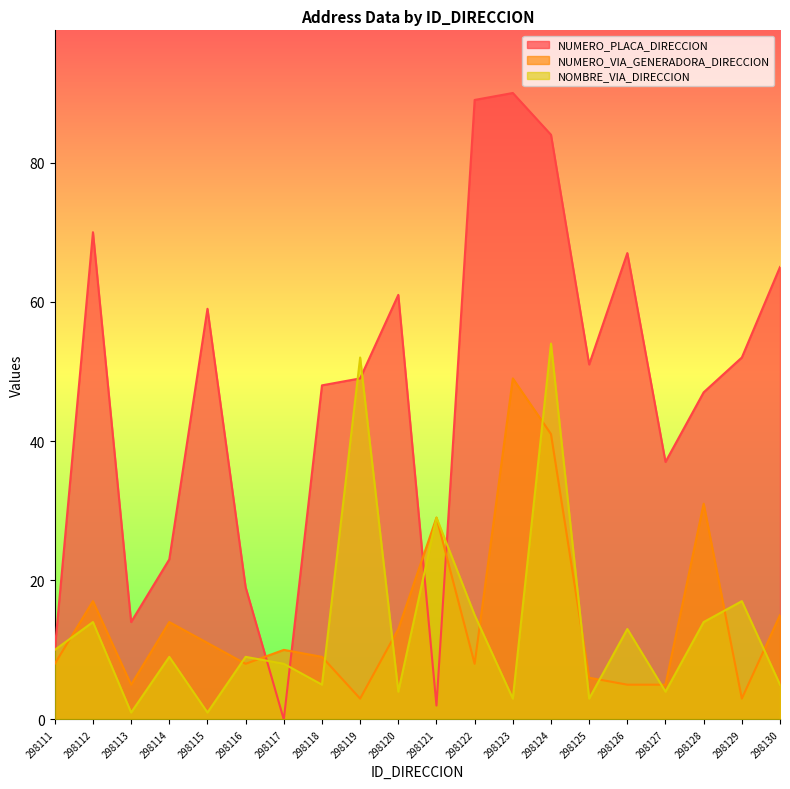

How many times do NUMERO_PLACA_DIRECCION and NOMBRE_VIA_DIRECCION cross each other?

6